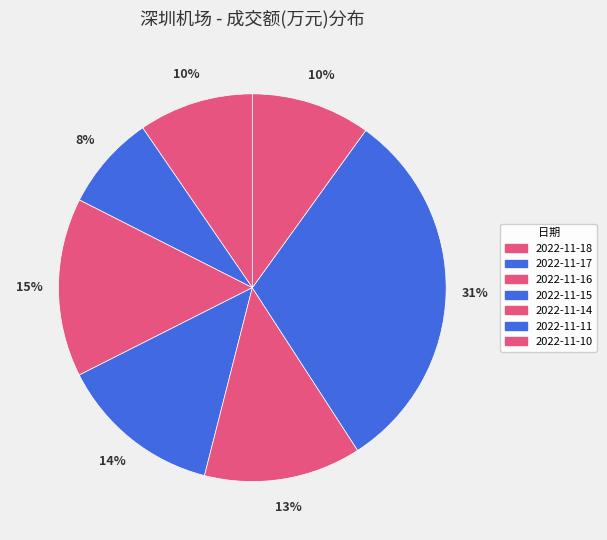

How many slices are in this pie chart?

7